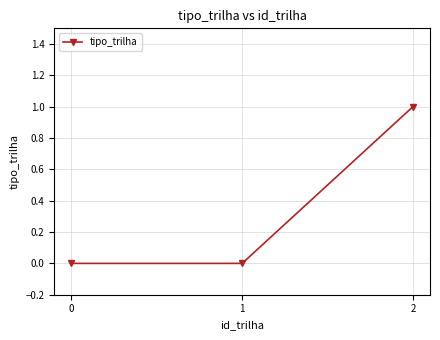

Which has a higher value, 1 or 2?

2